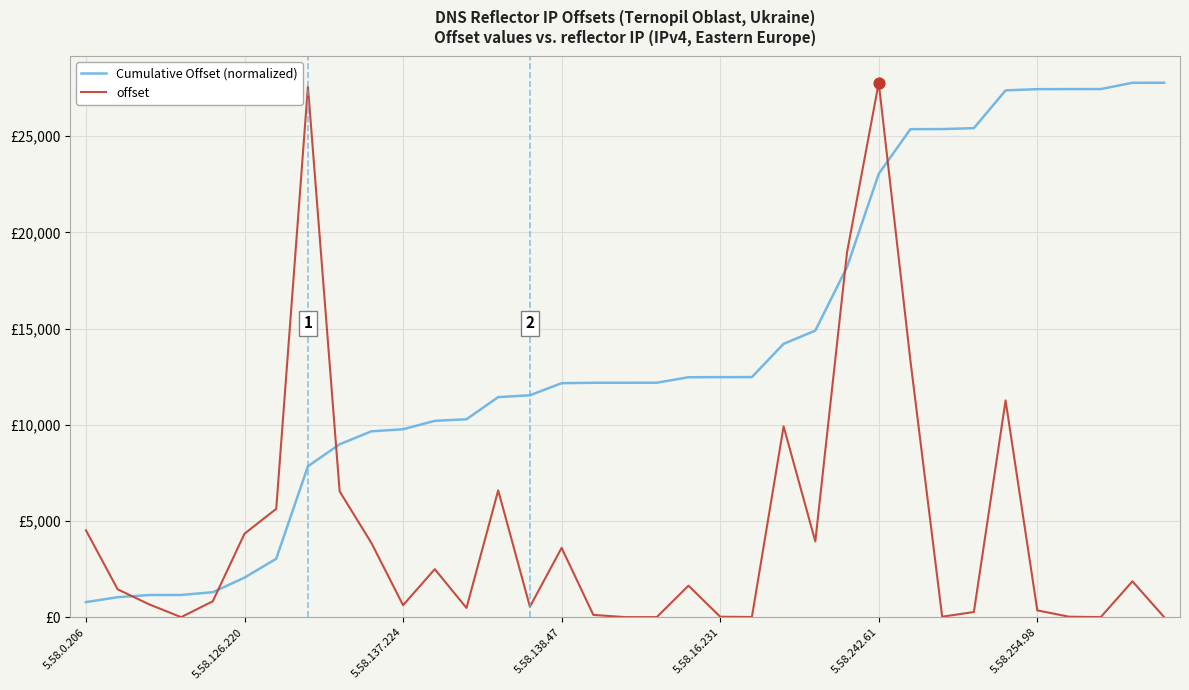

What are all the series names shown in the legend?

Cumulative Offset (normalized), offset